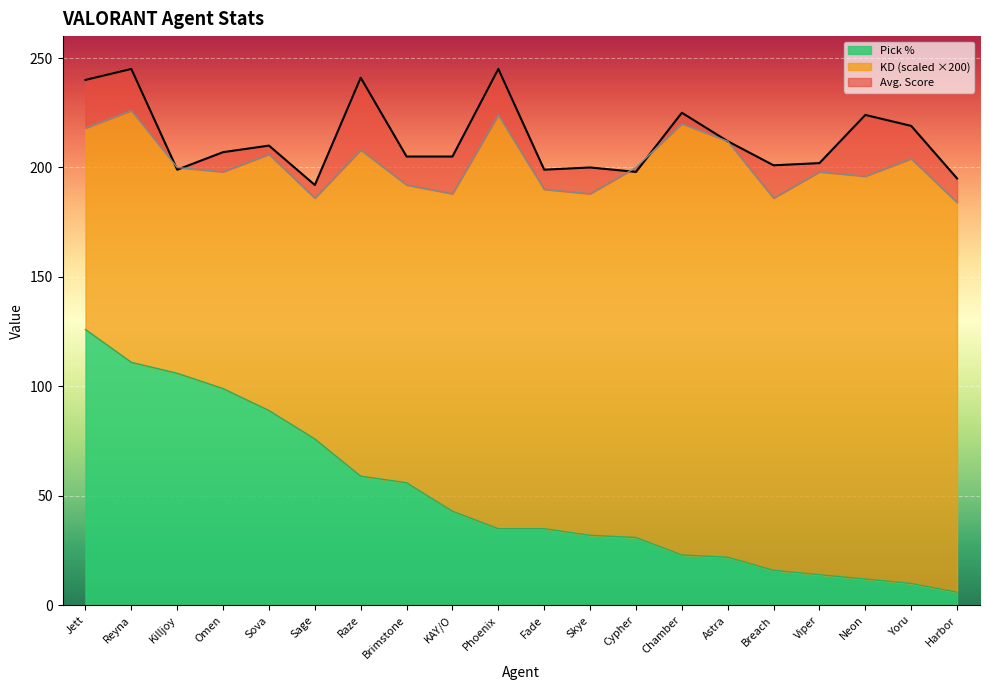

What is the average value of the Pick % series?

50